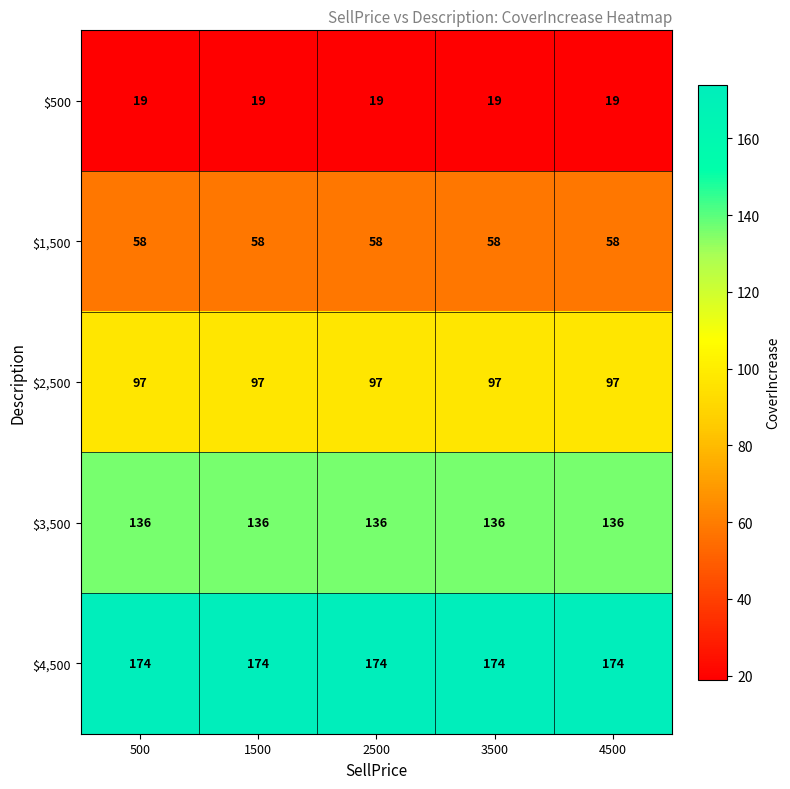

True or false: $500 has a value of 19 at 4500.

True